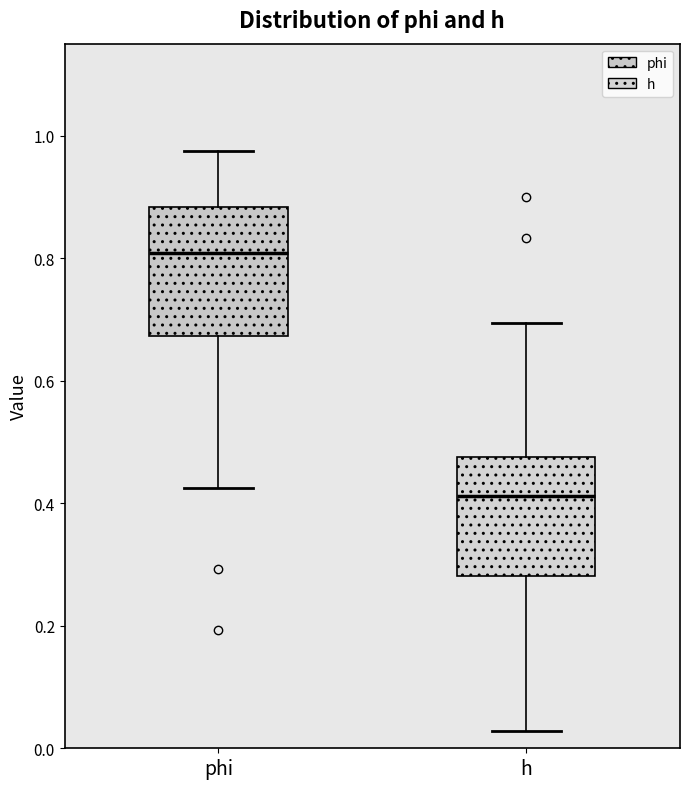

Reading left to right, read every box against the y-axis: the position of its median line, the range the box covers, and the ends of its whiskers. The values are not printed on the chart, so give them approximately, as read against the axis.

phi: median 0.80, box 0.68 to 0.88, whiskers 0.42 to 0.98
h: median 0.42, box 0.28 to 0.48, whiskers 0.02 to 0.70